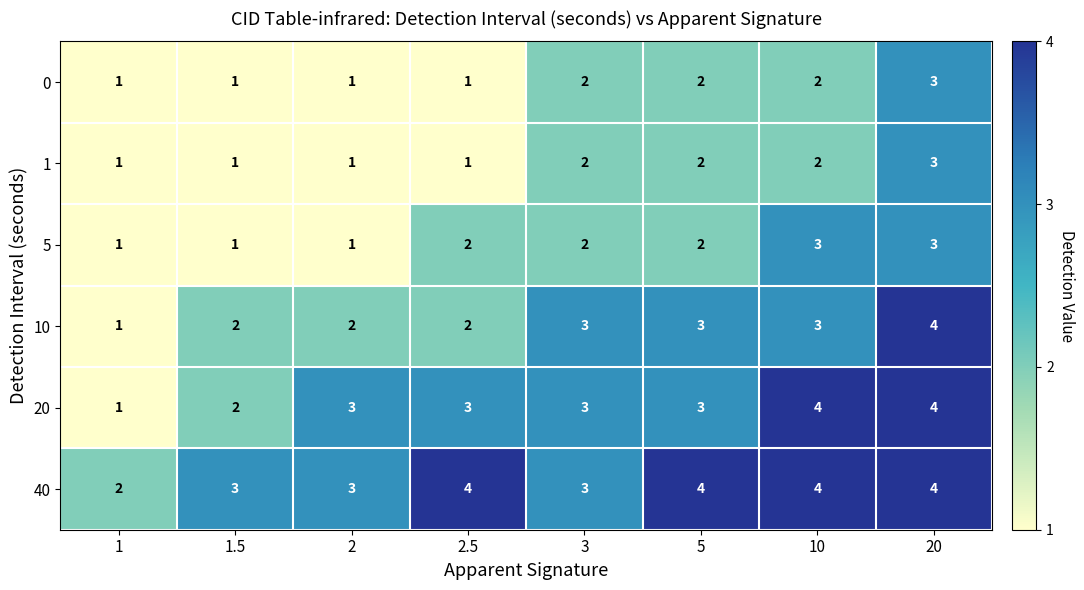

Is the value of 40 at 2 greater than the value of 0 at 1.5?

Yes